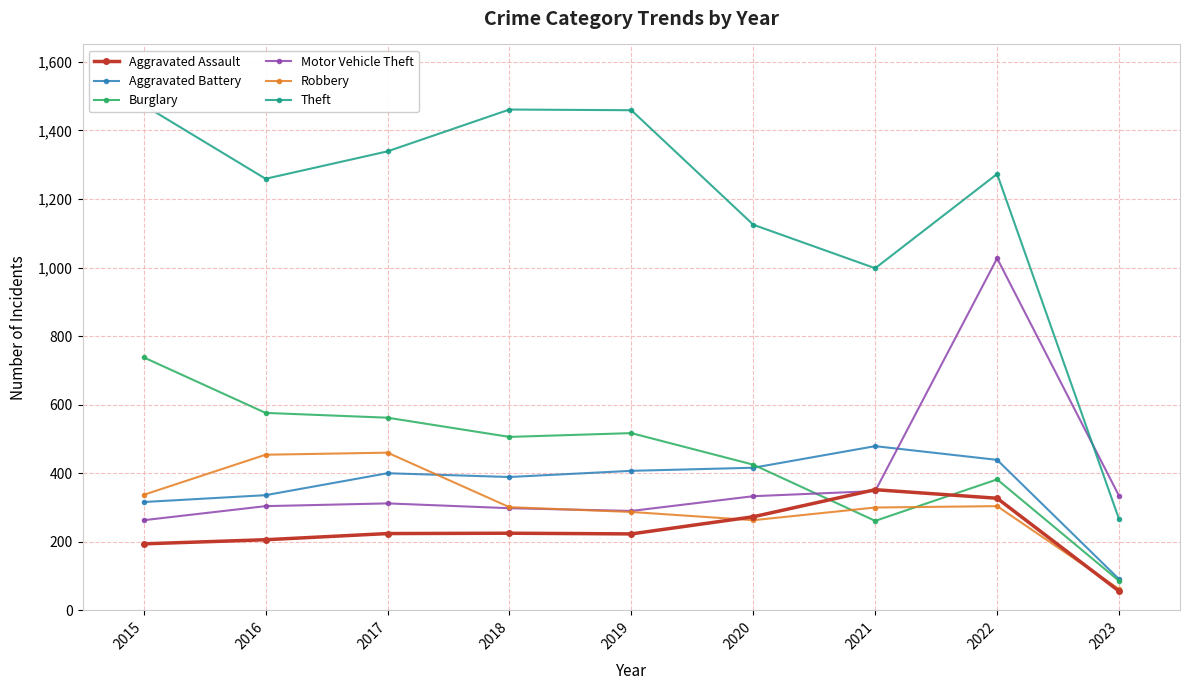

What is the total value across all series at 2023?

895